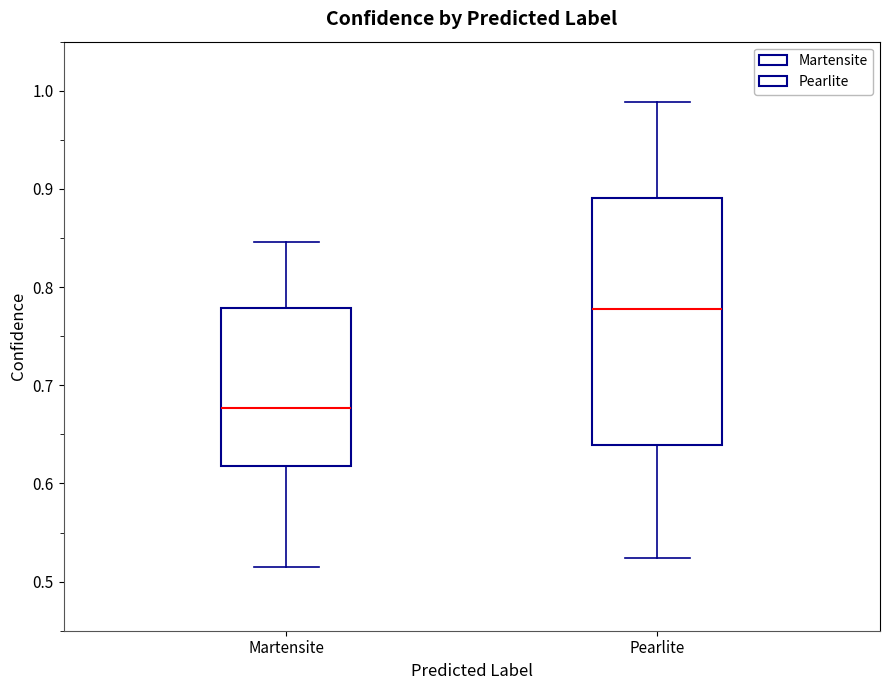

Reading left to right, transcribe this box plot: for each box, give where its median line is, the range the box spans, and where its two whiskers end, as read against the y-axis. The values are not printed on the chart, so give them approximately, as read against the axis.

Martensite: median 0.68, box 0.62 to 0.78, whiskers 0.52 to 0.85
Pearlite: median 0.78, box 0.64 to 0.89, whiskers 0.52 to 0.99